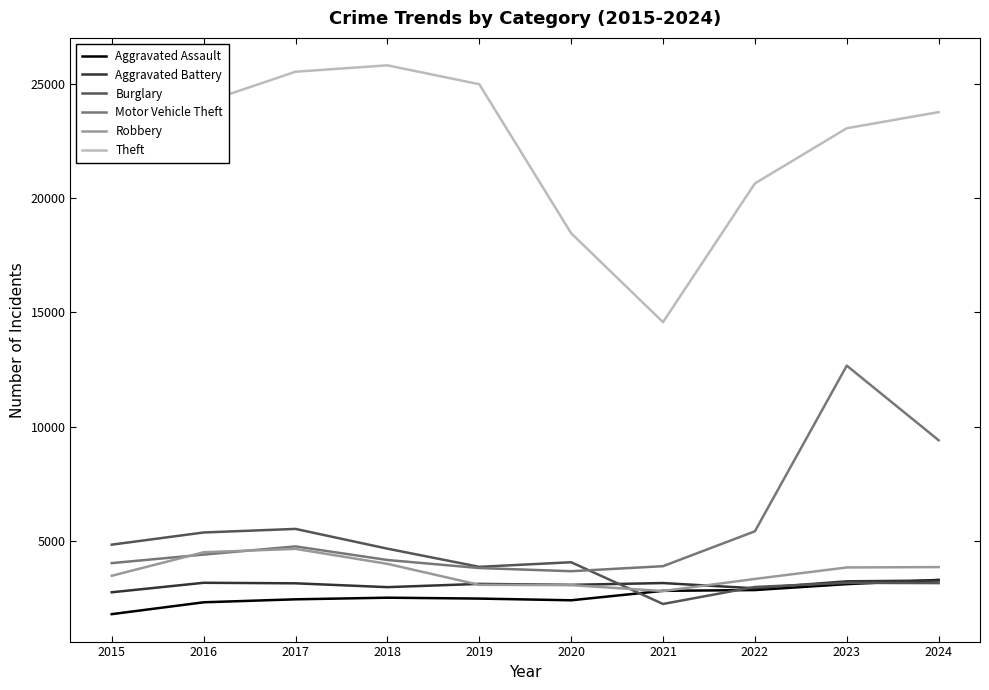

Which series ends up on top after the final intersection of Robbery and Motor Vehicle Theft?

Motor Vehicle Theft